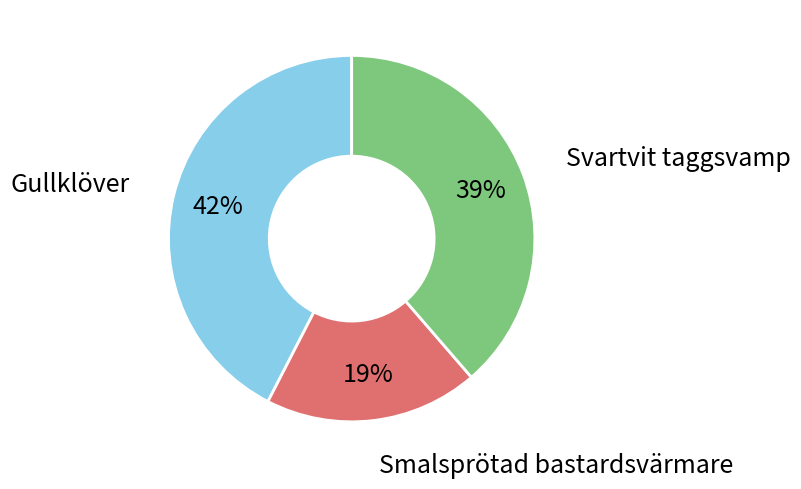

How many slices are in this pie chart?

3